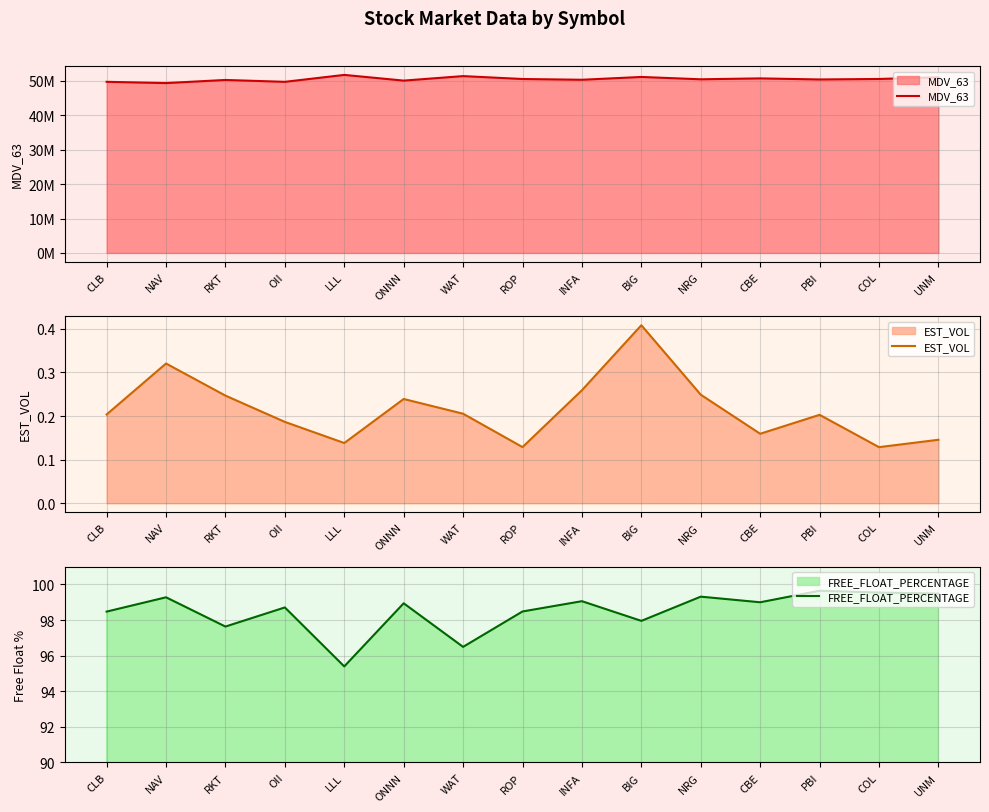

True or false: FREE_FLOAT_PERCENTAGE and EST_VOL intersect in this chart.

False